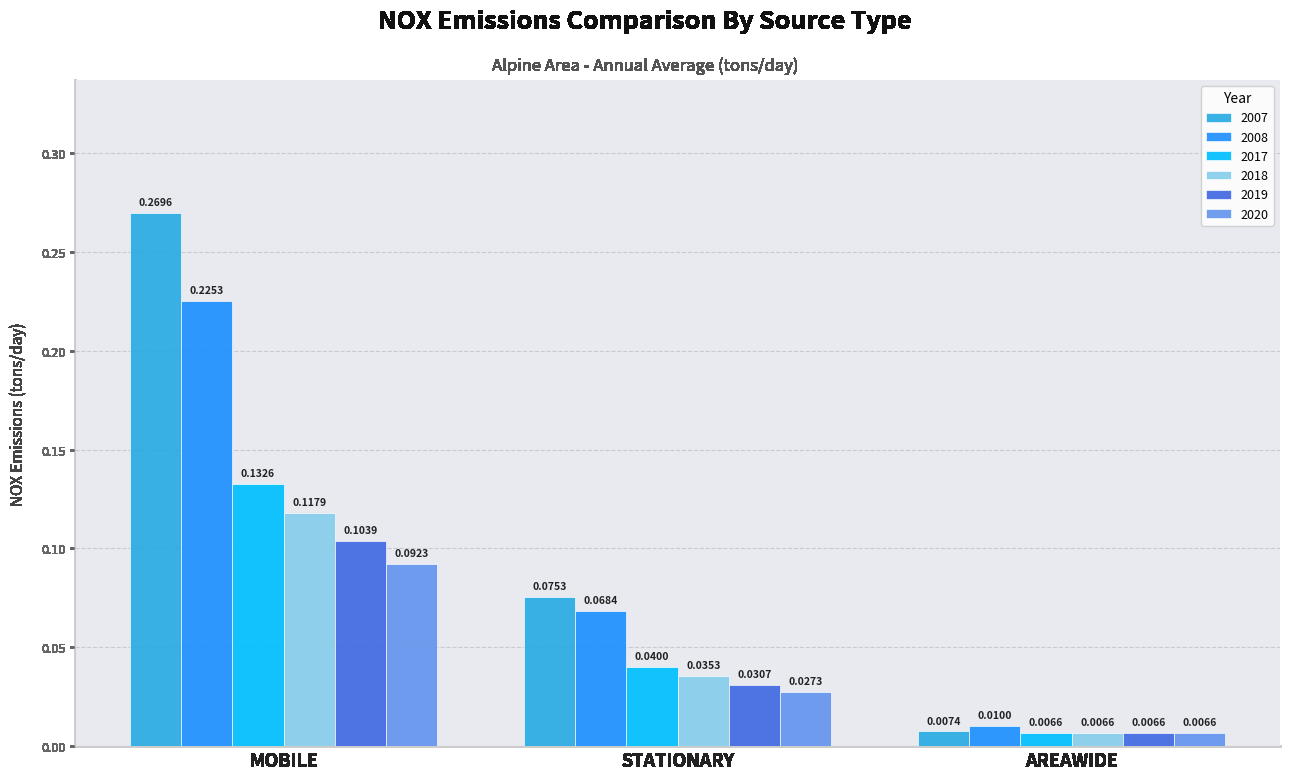

Which series has the widest spread of values?

2007